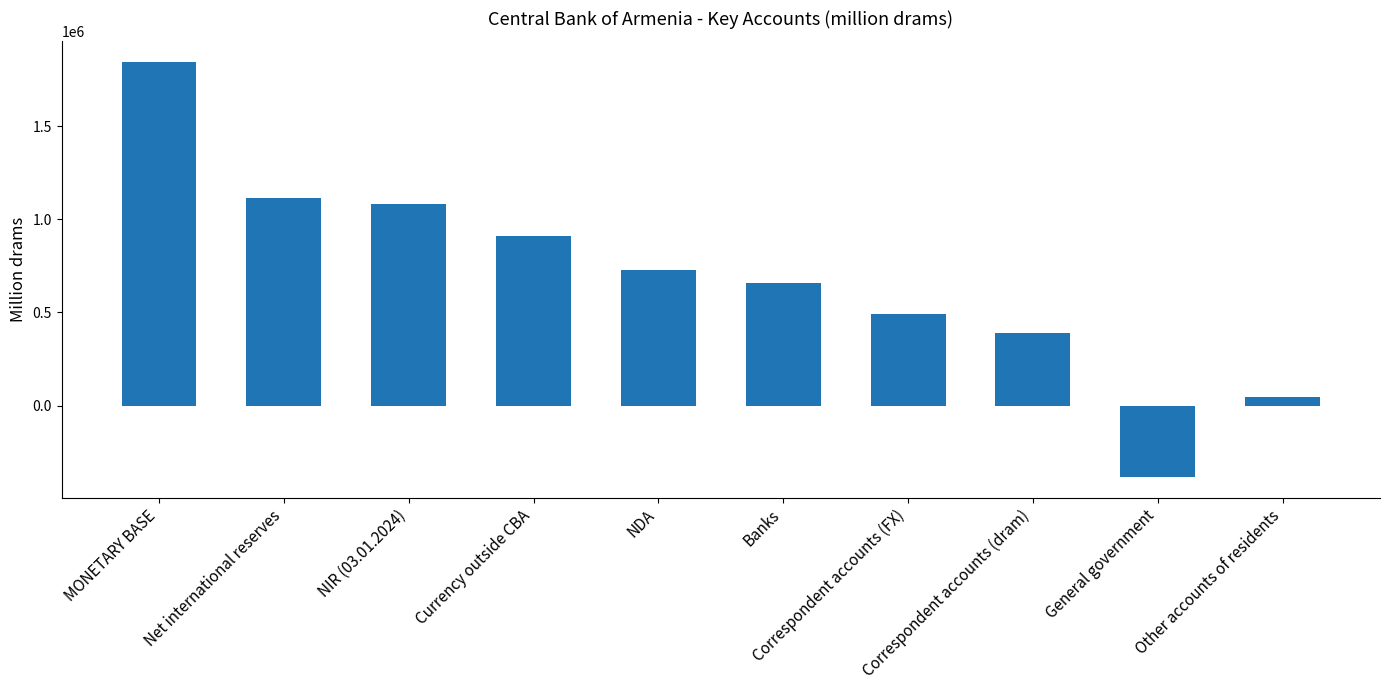

Read the value at Correspondent accounts (dram).

392207.9